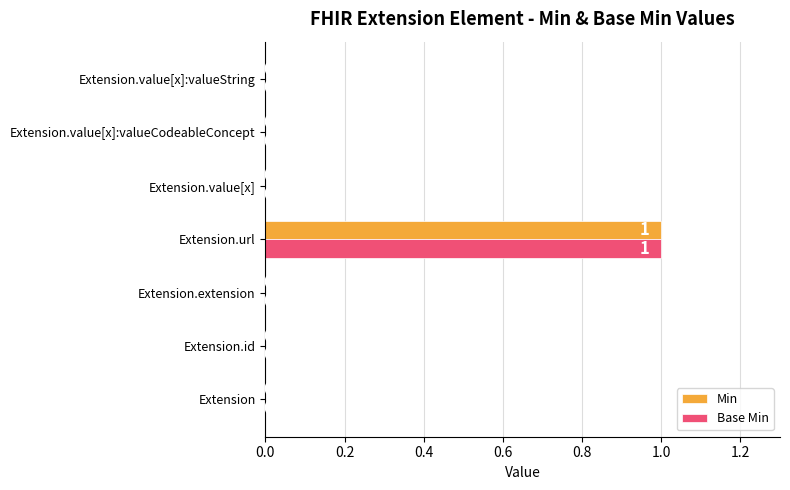

At which category does the chart reach its peak across all series?

Extension.url